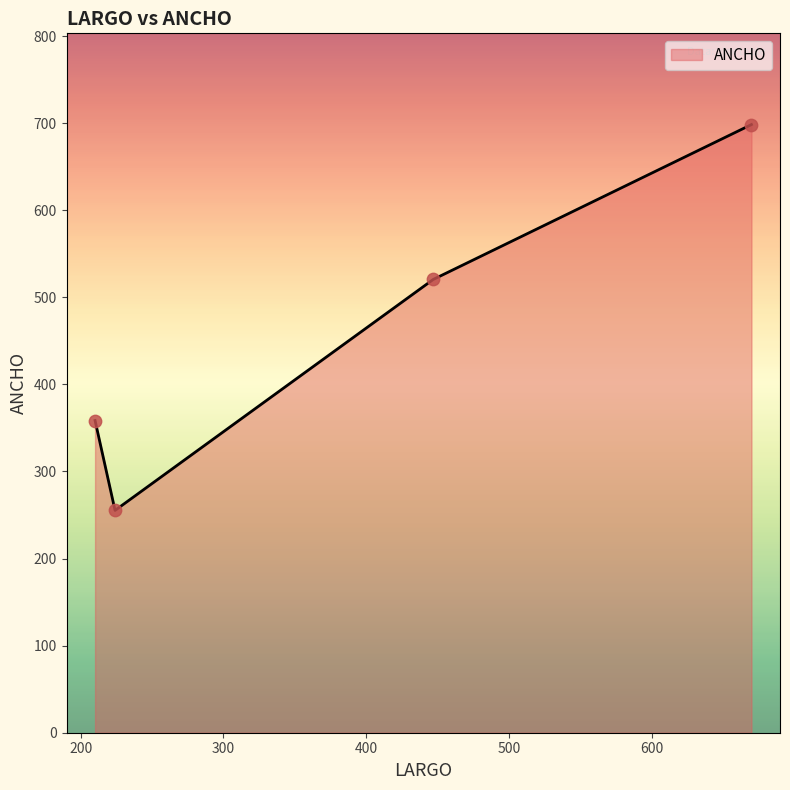

True or false: there are more than 1 points higher than both neighbors.

False